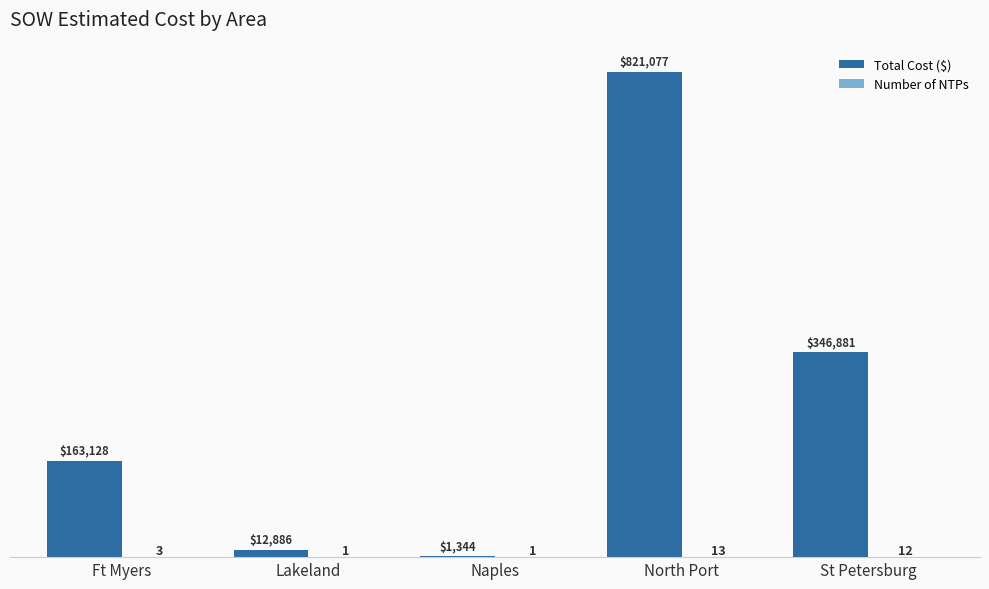

Which series changed the most between Lakeland and Naples?

Total Cost ($)